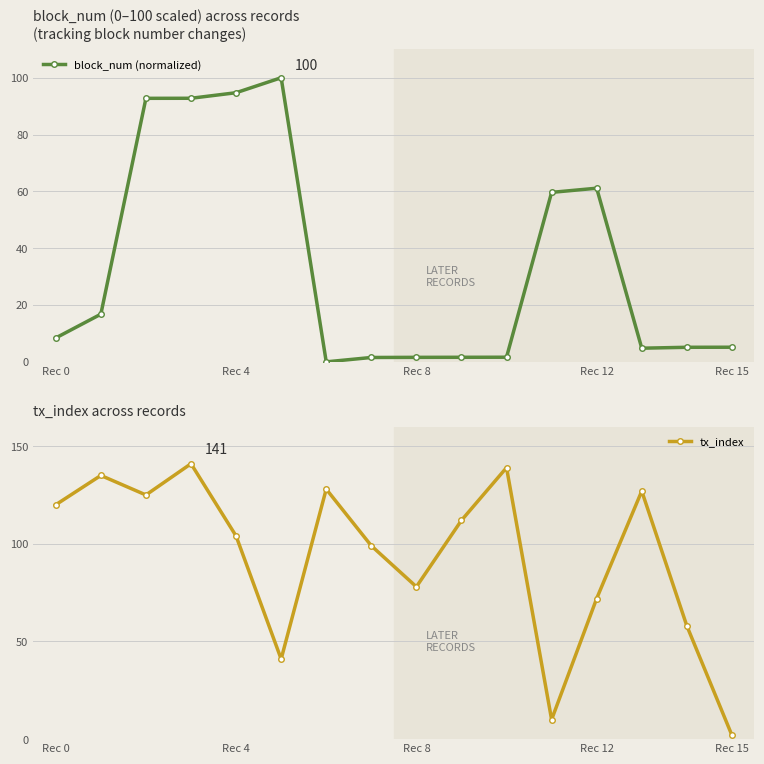

List the series in order of their overall mean, highest first.

tx_index, block_num (normalized)